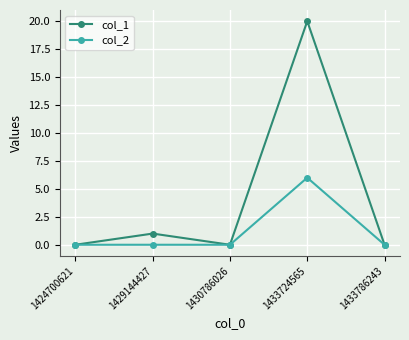

Rank the series by their average value, from highest to lowest.

col_1, col_2